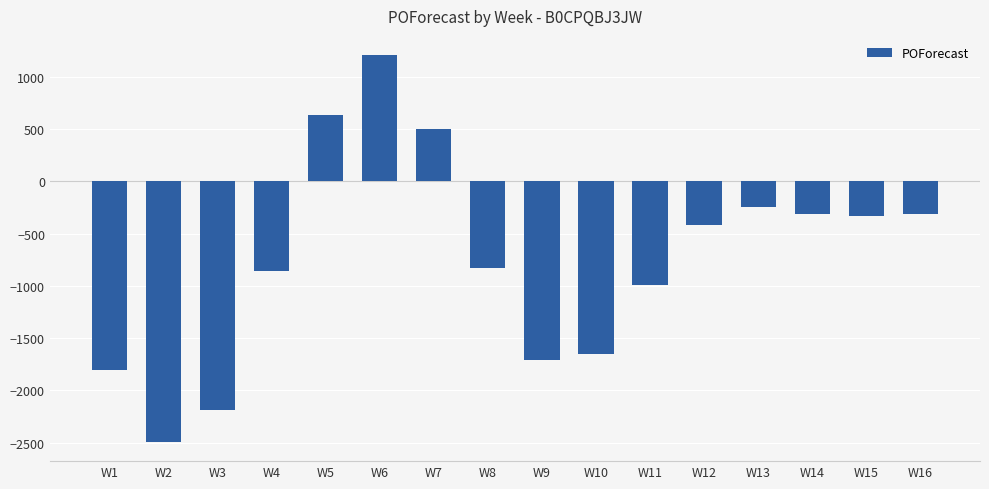

What is the minimum value shown in the chart?

-2492